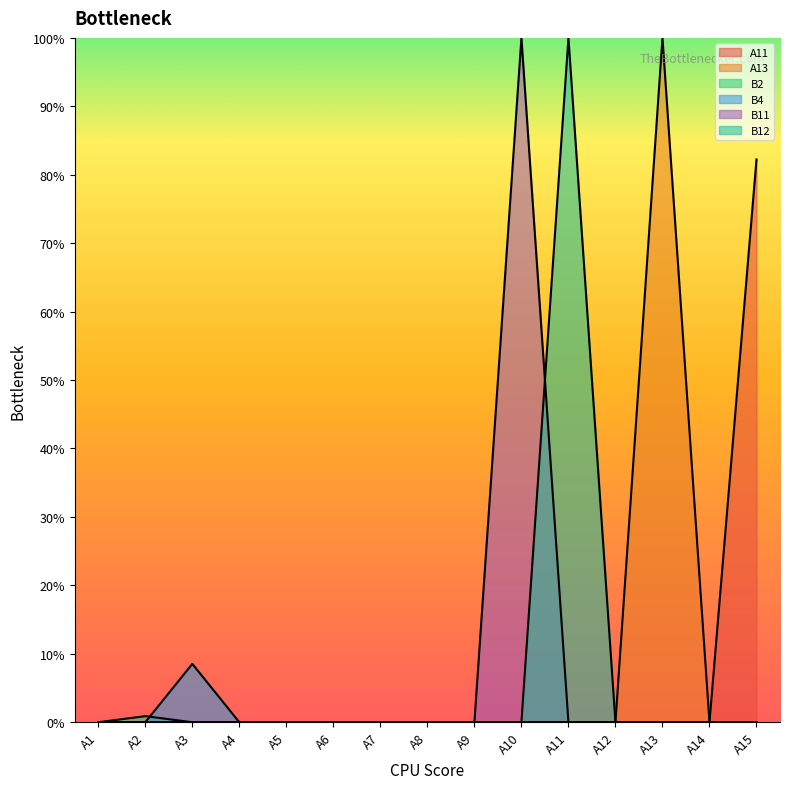

The value of A13 at A5 is -0.6. True or false?

False